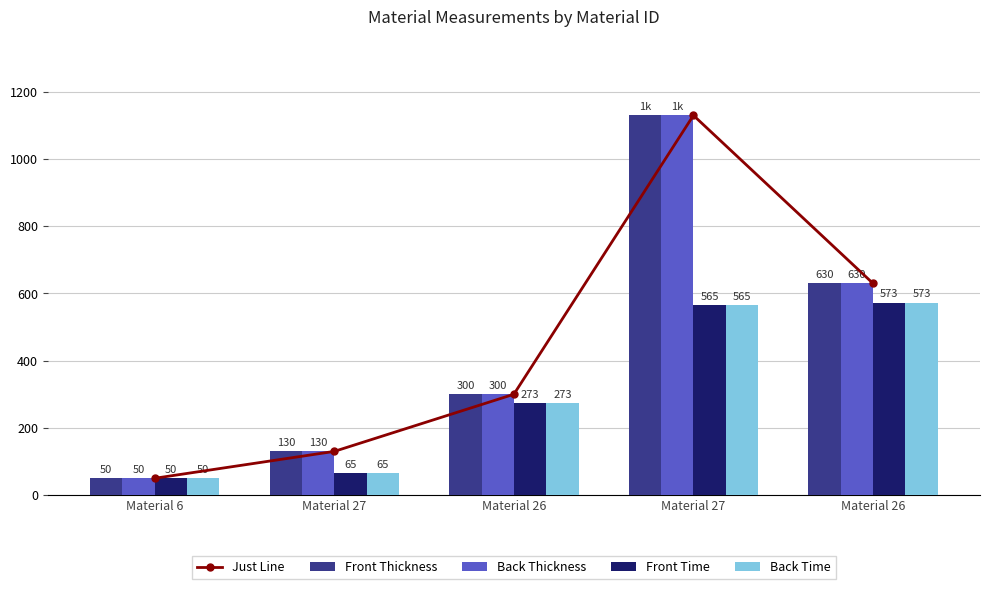

At which category is the sum across all series the highest?

Material 27